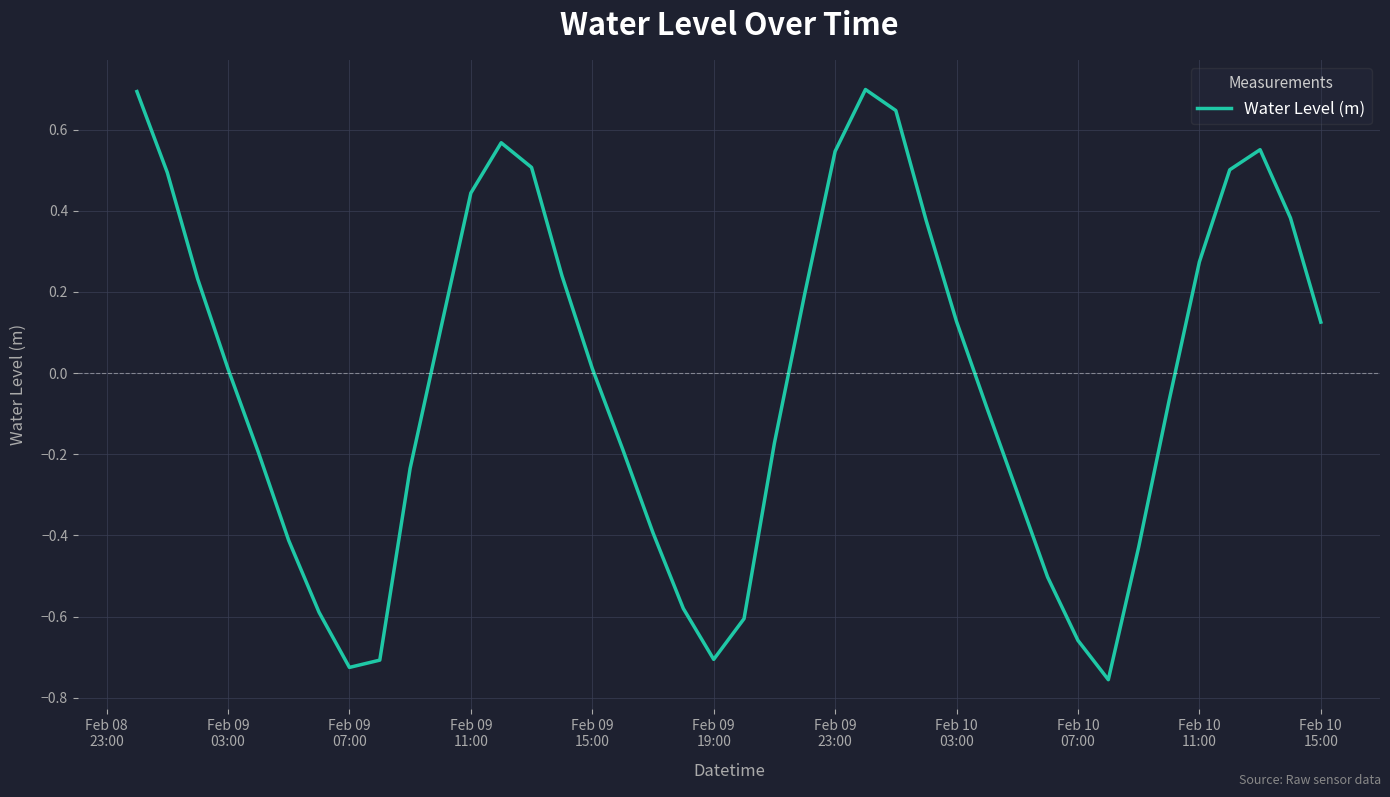

What is the maximum value shown in the chart?

0.7